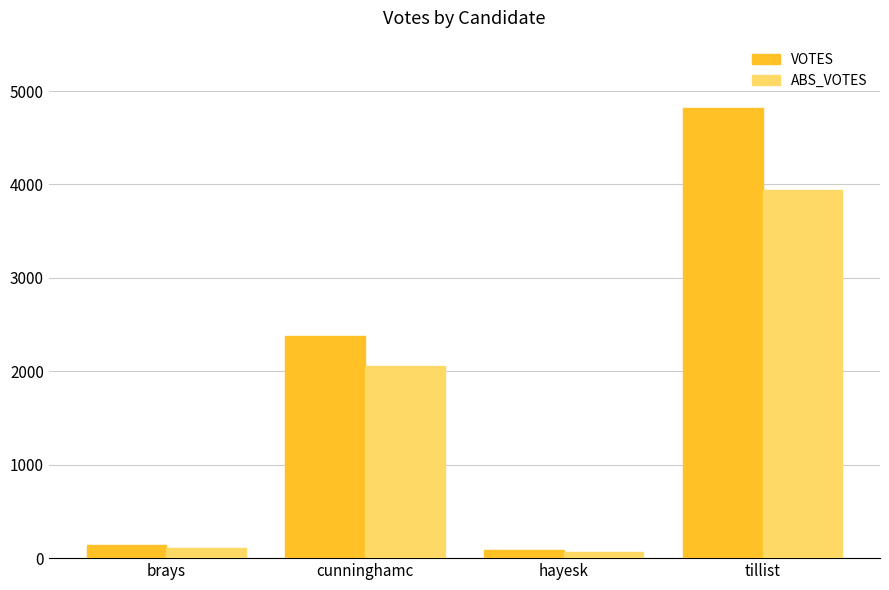

Which category has the lowest value in the VOTES series?

hayesk